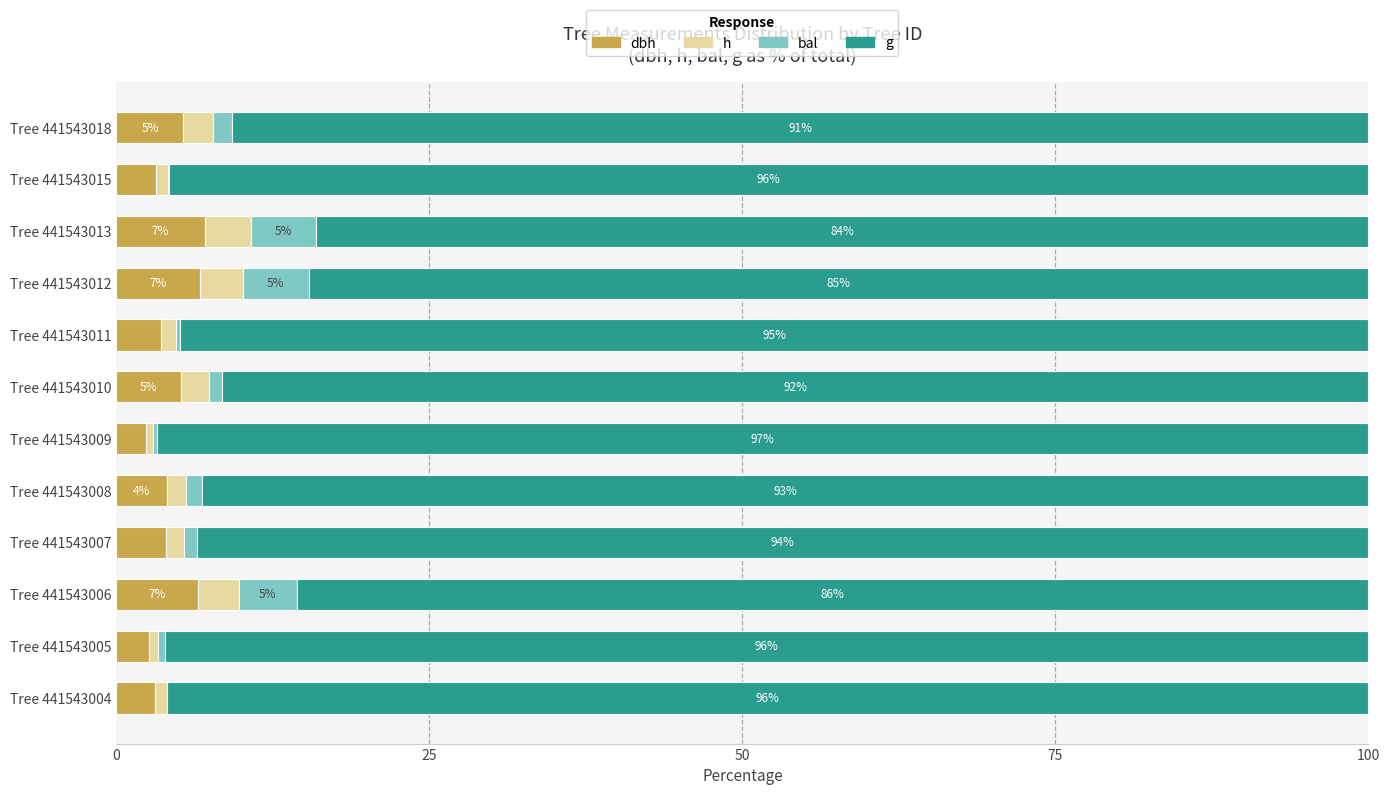

What is the total value across all series at Tree 441543012?

100.0